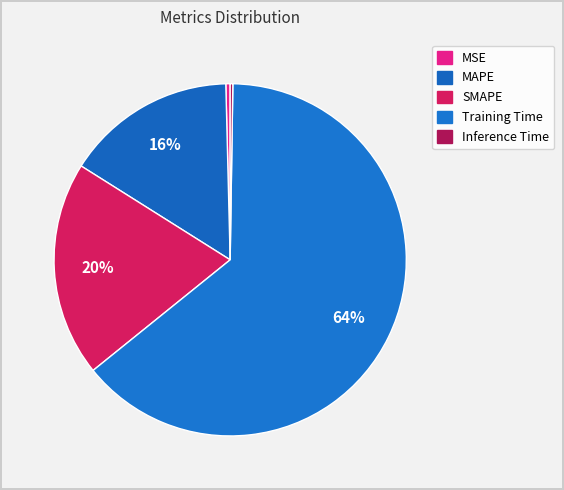

The Inference Time slice represents 0% of the pie. True or false?

True